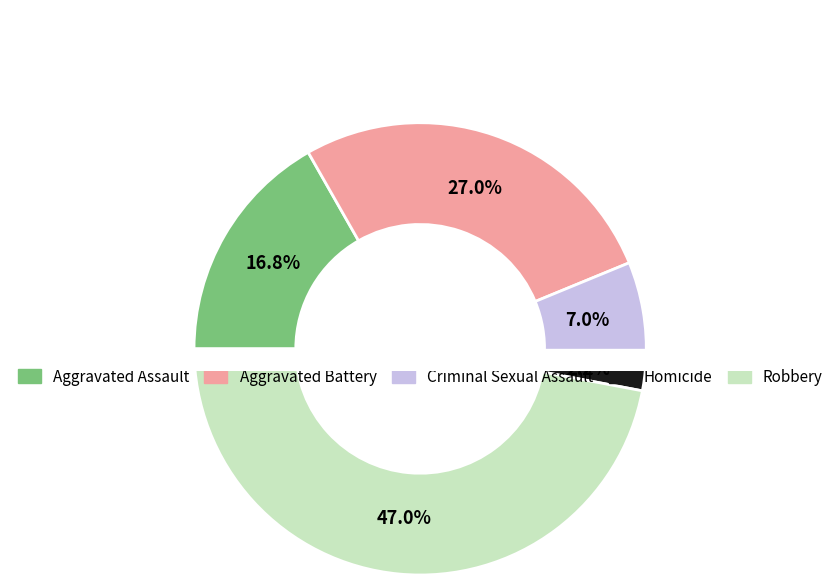

To the nearest percent, what is the average slice percentage?

20%